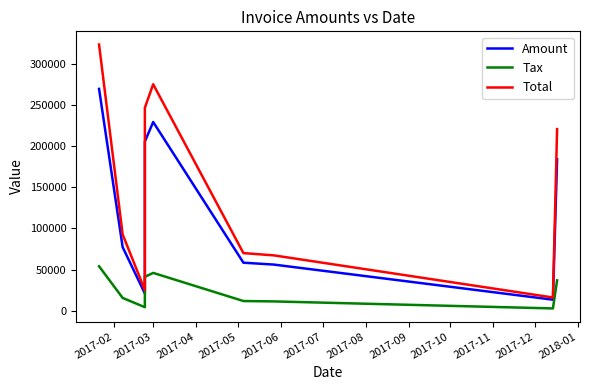

Does the chart have visible grid lines?

No